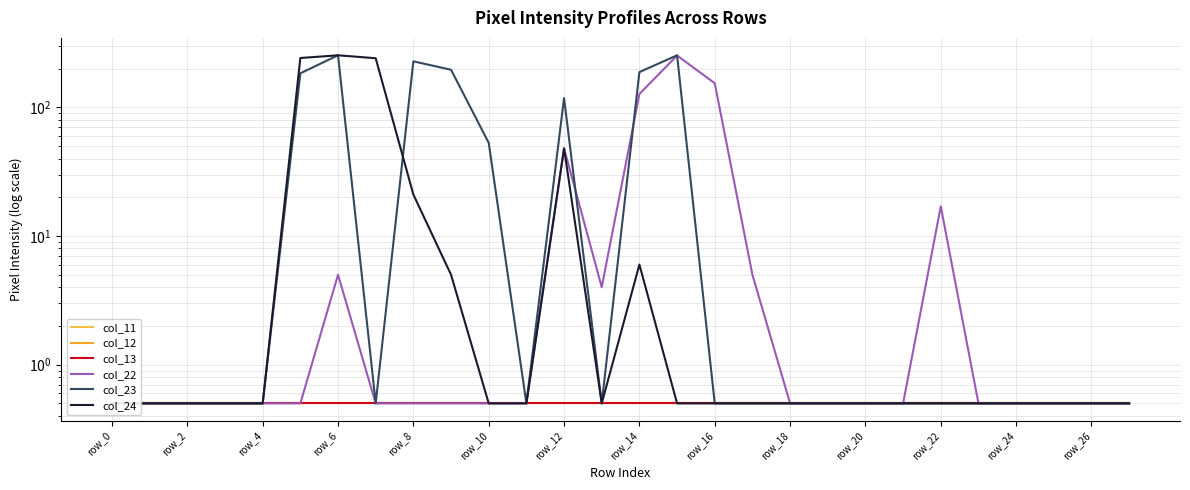

True or false: col_13 and col_23 cross at least once.

False